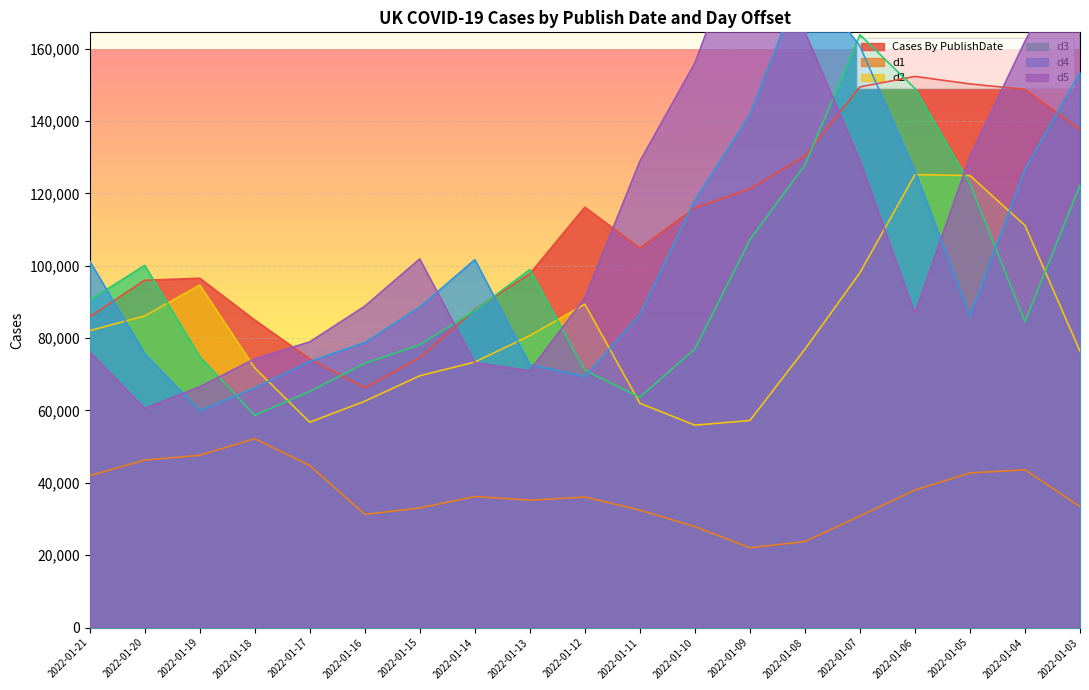

What are all the series names shown in the legend?

Cases By PublishDate, d1, d2, d3, d4, d5